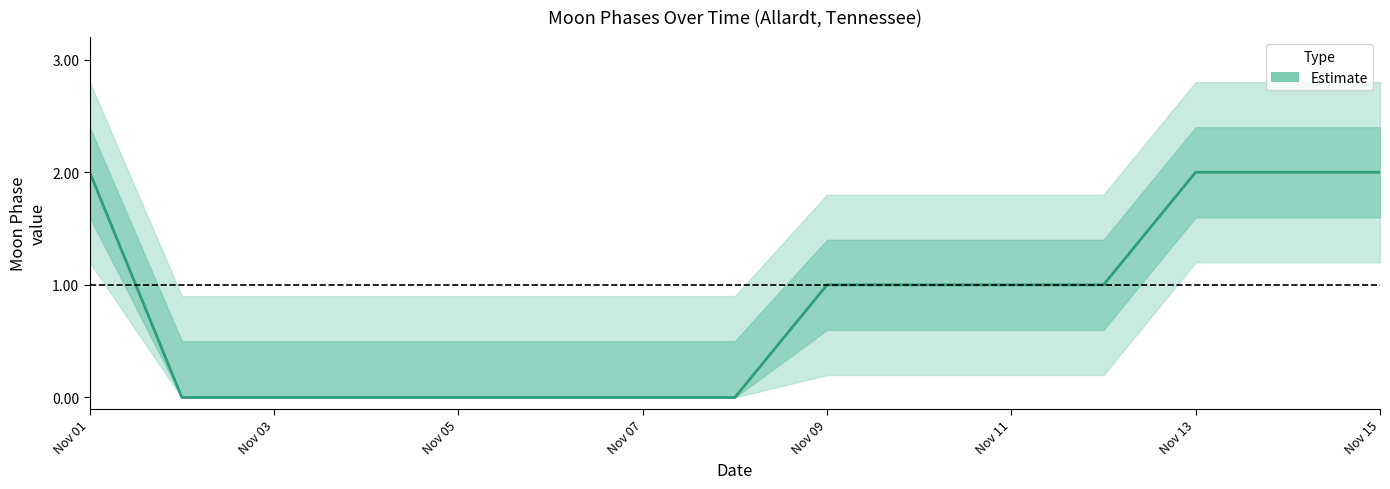

What is the difference between the maximum and minimum values?

2